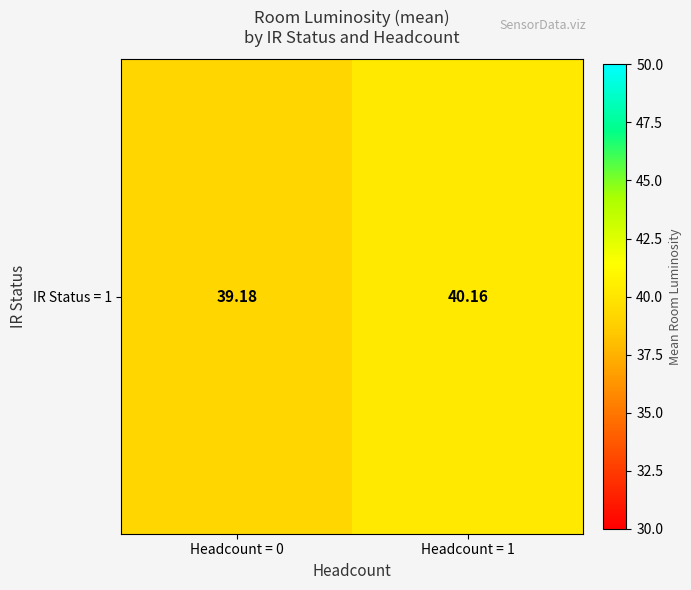

Rank the categories by value from lowest to highest.

Headcount = 0, Headcount = 1